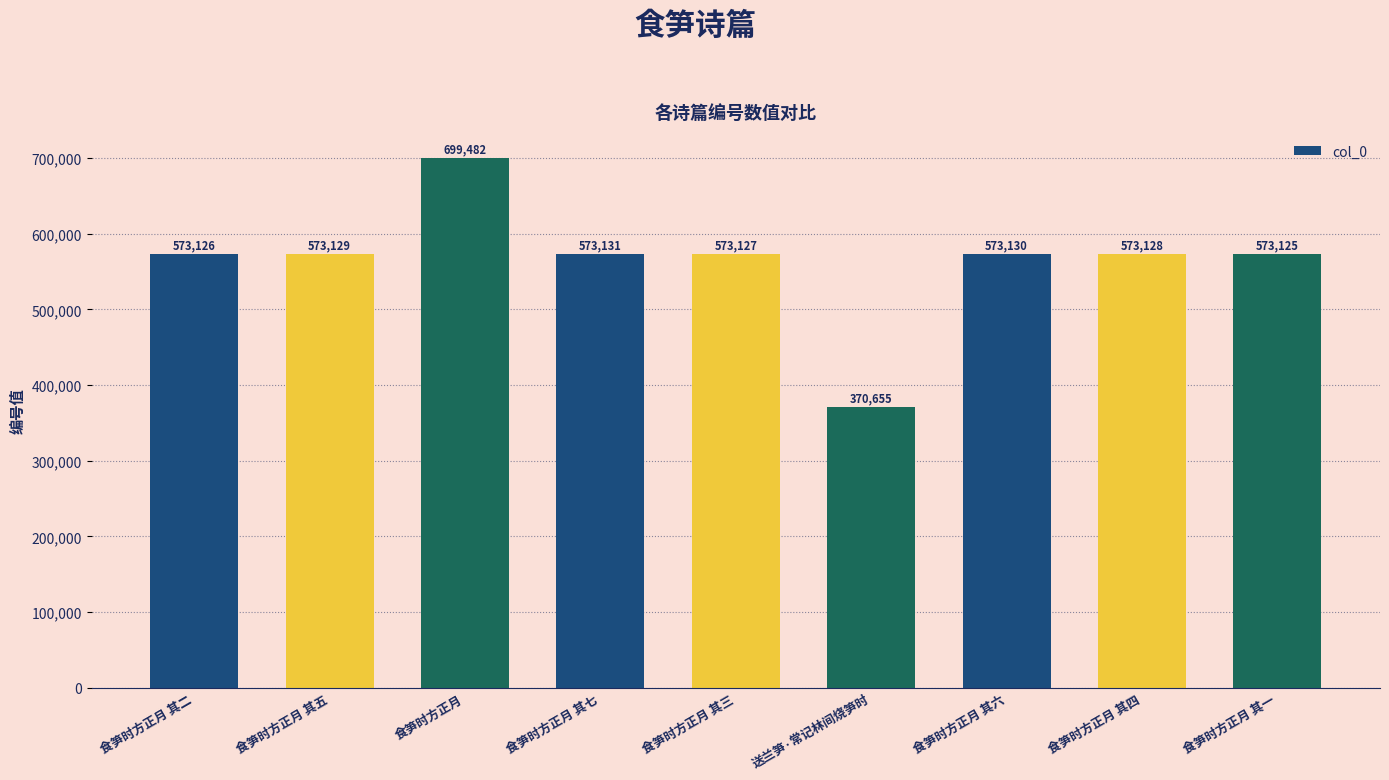

How many distinct data groups are displayed?

1